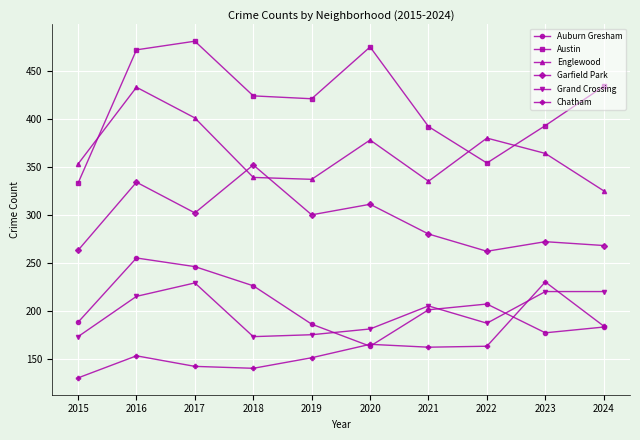

At which category is the sum across all series the highest?

2016